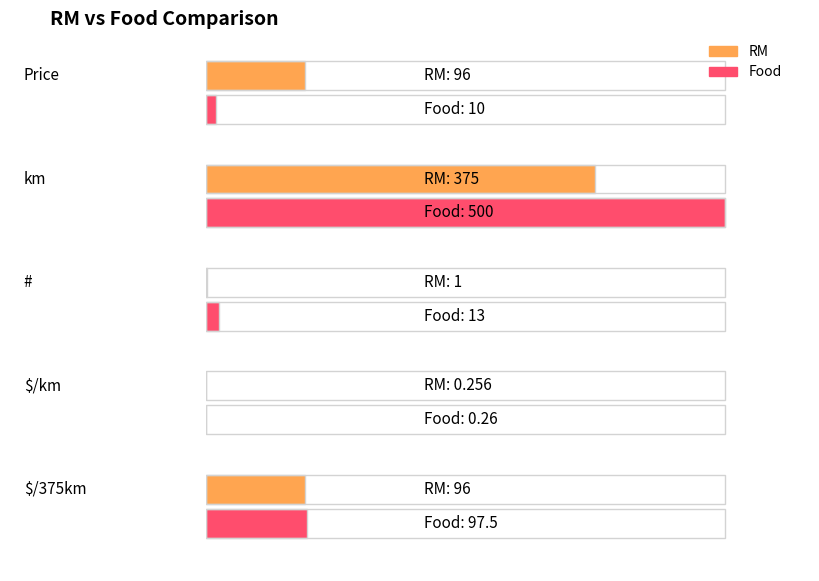

The Food series shows 500.0 at km. True or false?

True